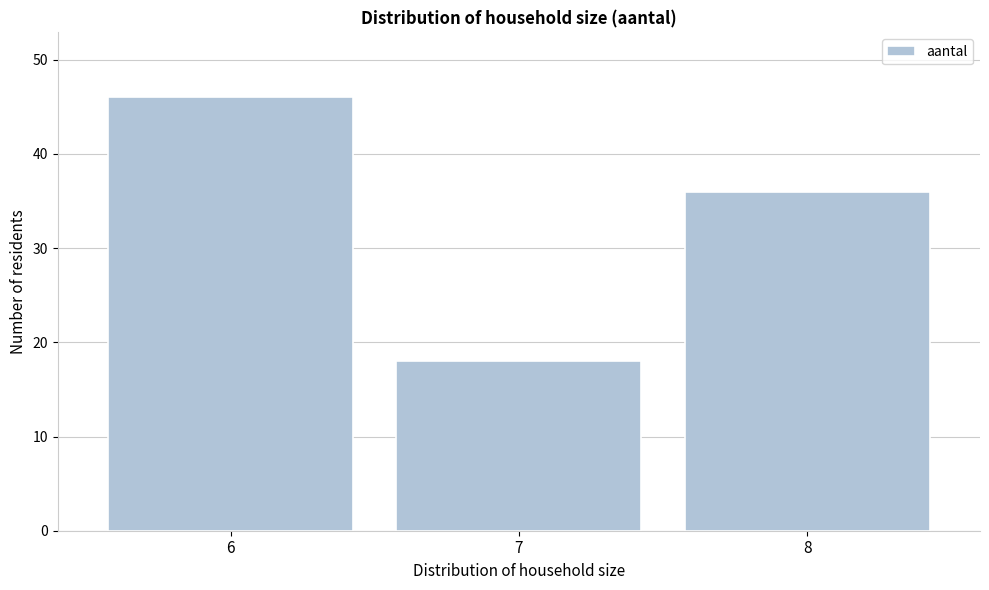

Reading right to left, extract all data points from this chart.

36	18	46